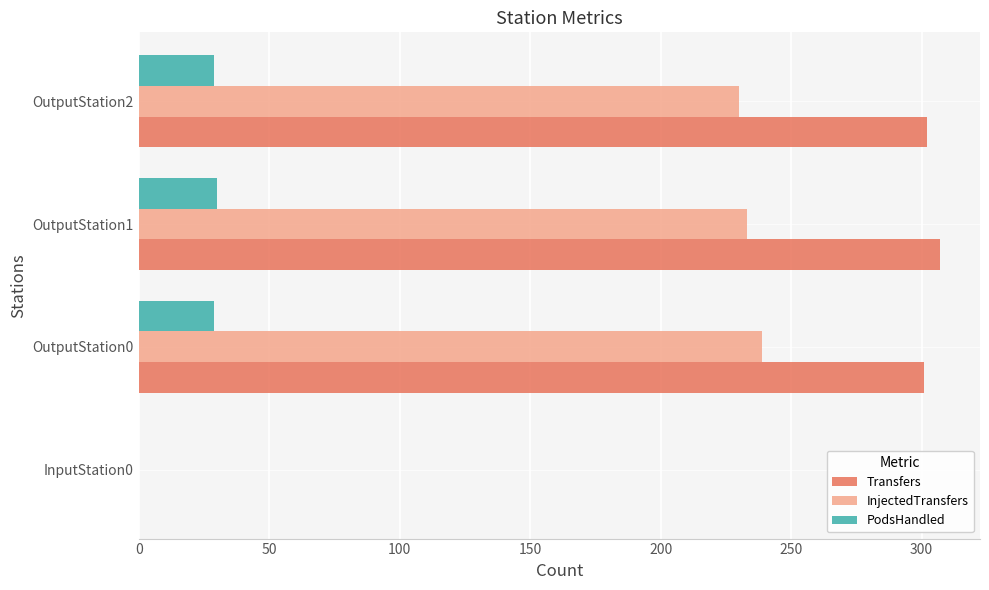

What is the maximum value for Transfers?

307